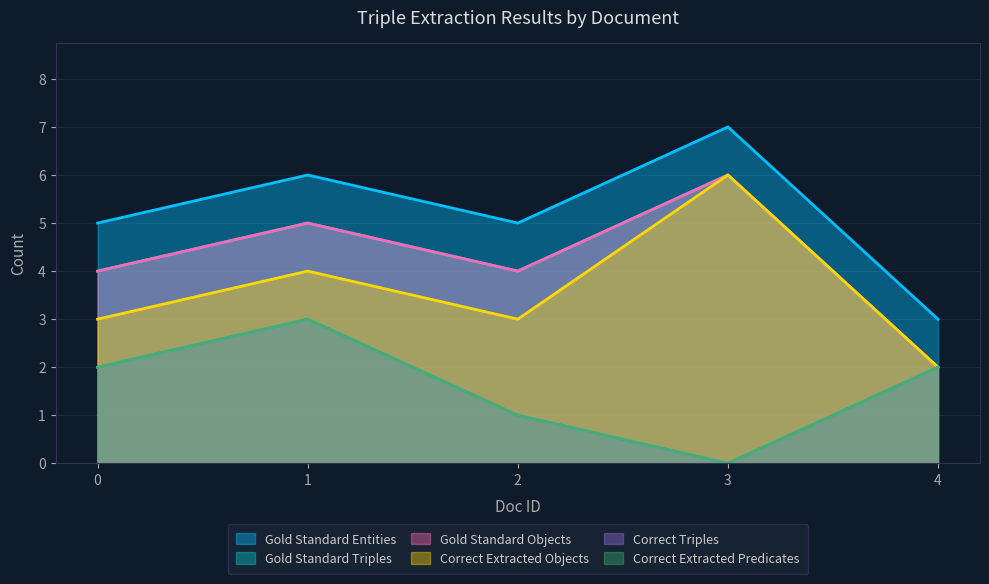

True or false: Gold Standard Triples and Correct Extracted Objects intersect in this chart.

False